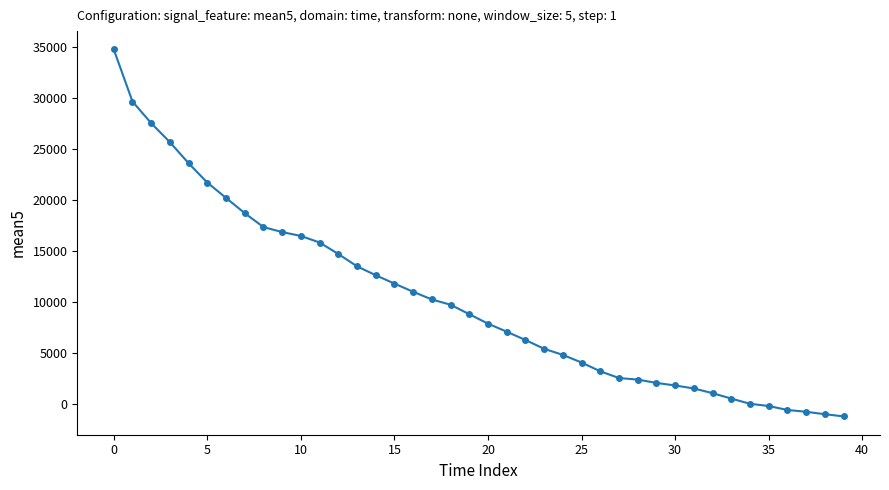

What is the greatest value displayed?

34770.8